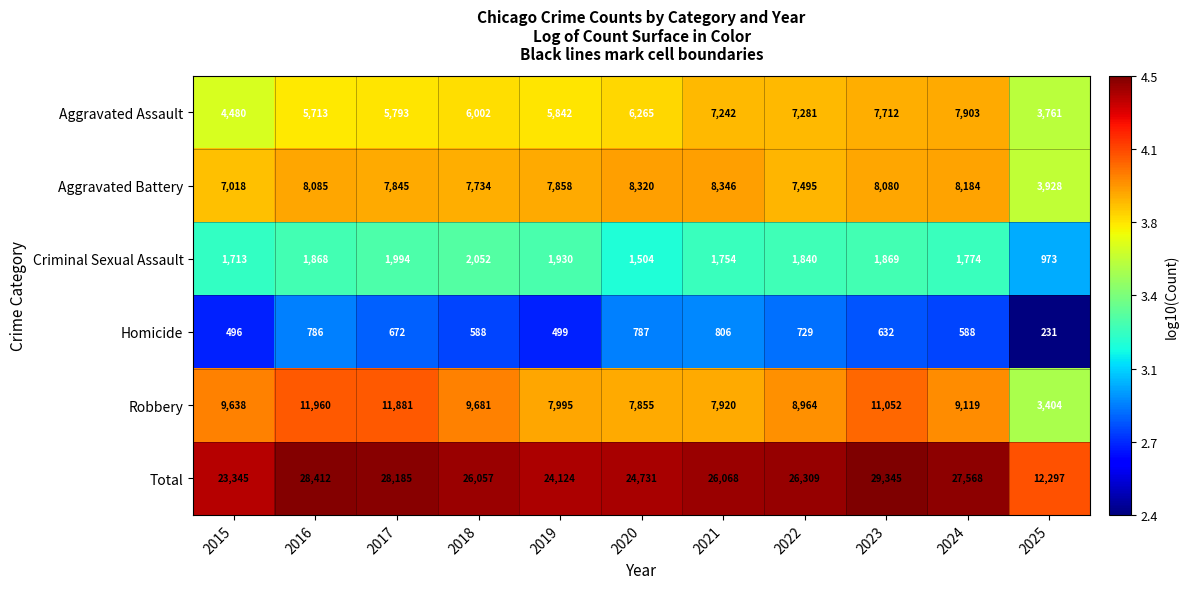

What is the difference between the highest and lowest values at 2020?

23944